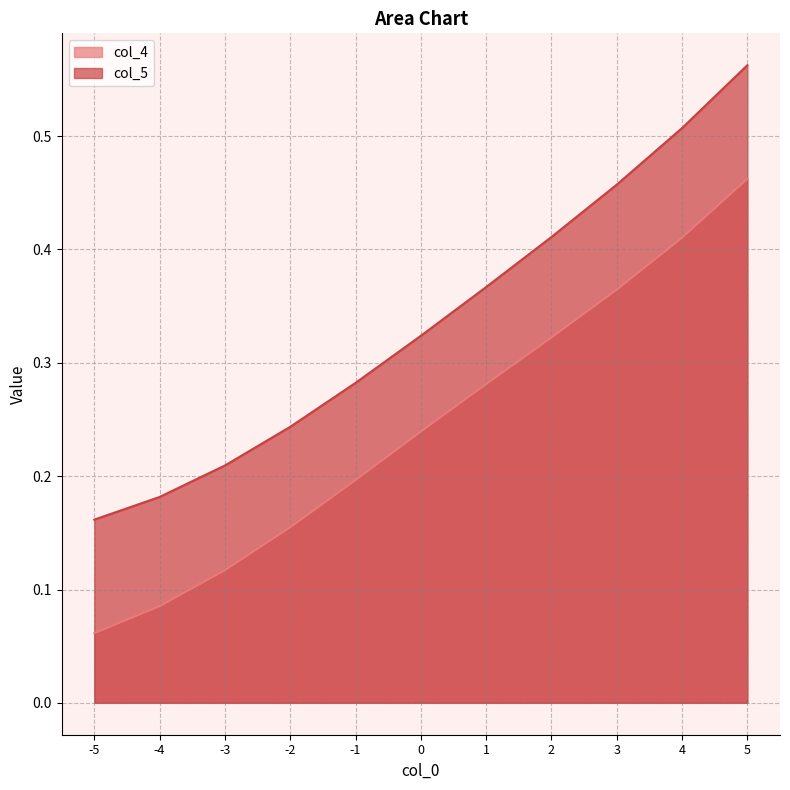

Rank the series at 2 from lowest to highest value.

col_4, col_5